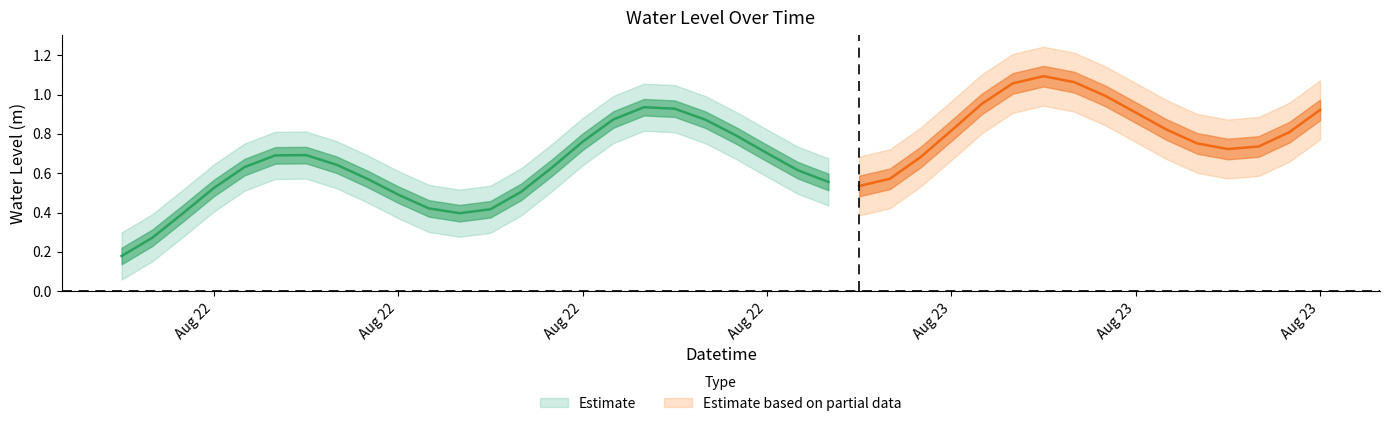

How many interior local valleys (lower than both neighbors) does the data have?

3